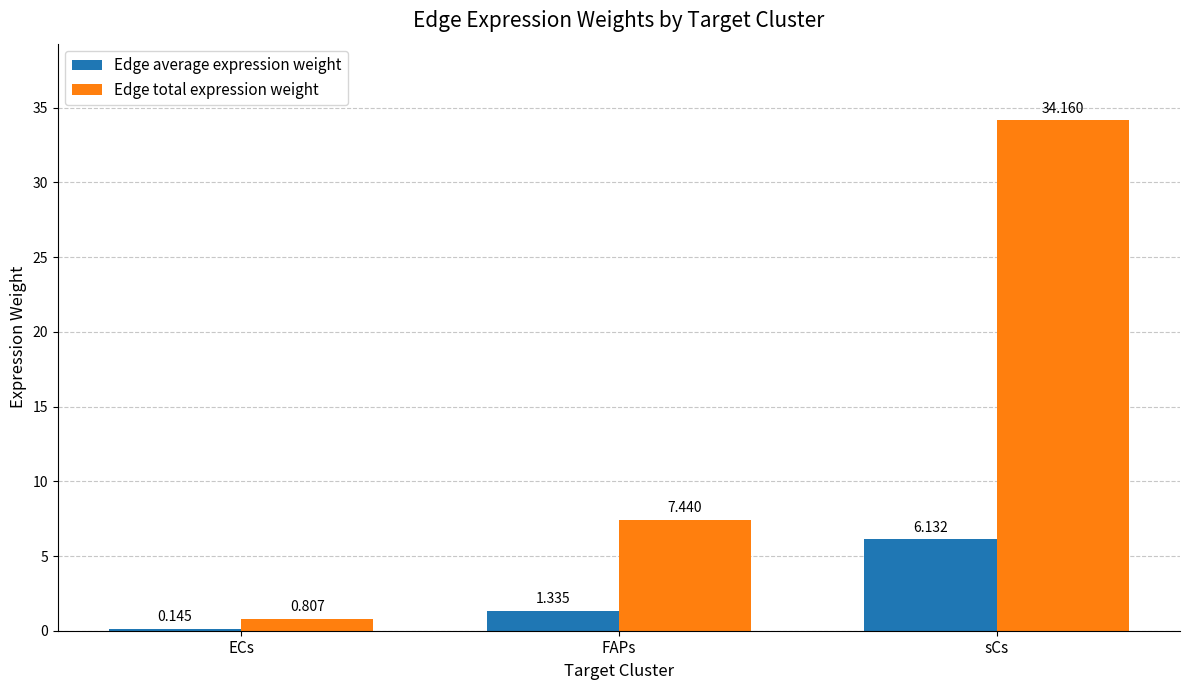

Rank the series by their maximum value, from lowest to highest.

Edge average expression weight, Edge total expression weight